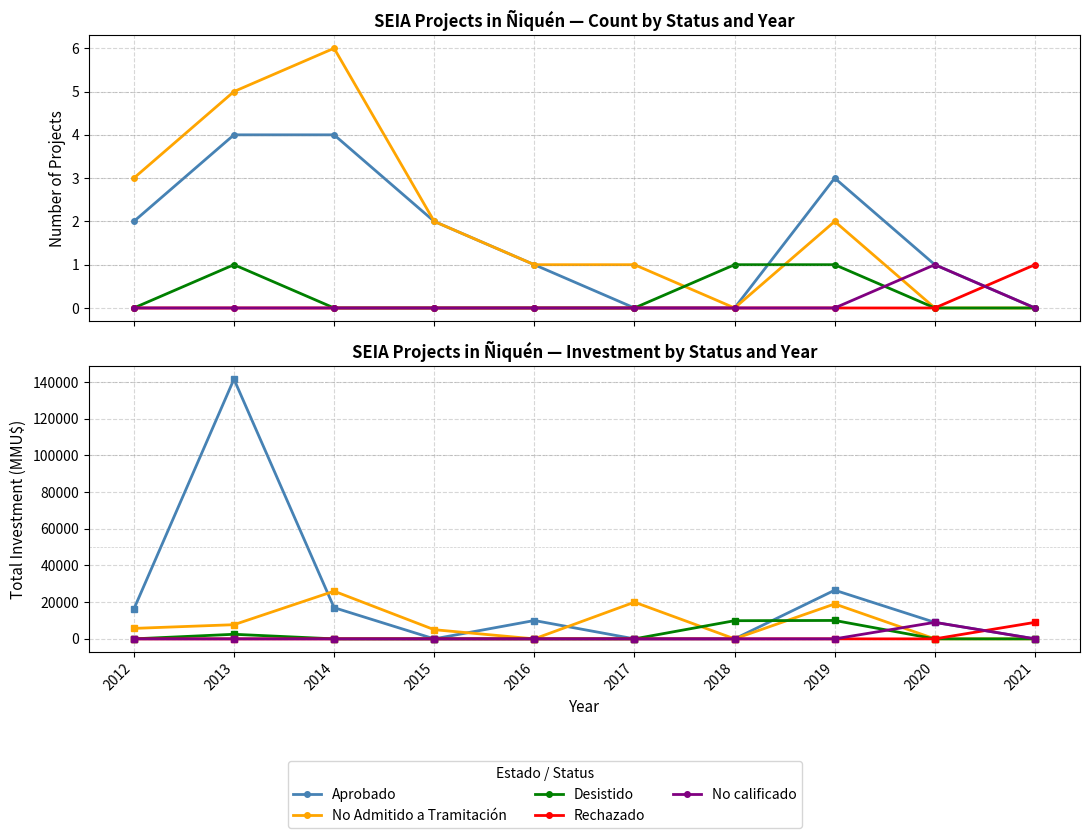

The Desistido series shows 17387 at 2018. True or false?

False